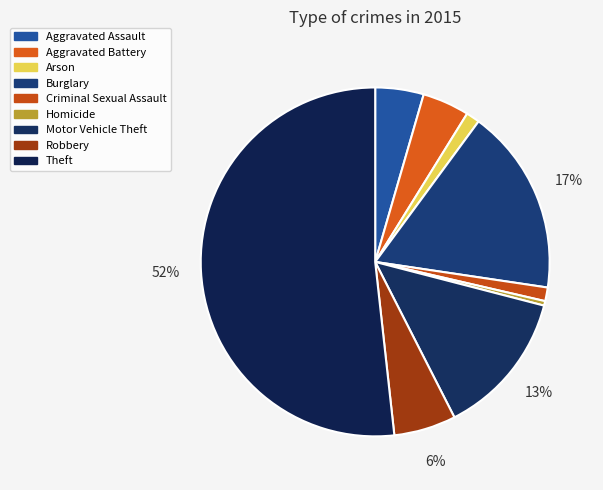

What percentage do Motor Vehicle Theft and Burglary together represent?

30.7%